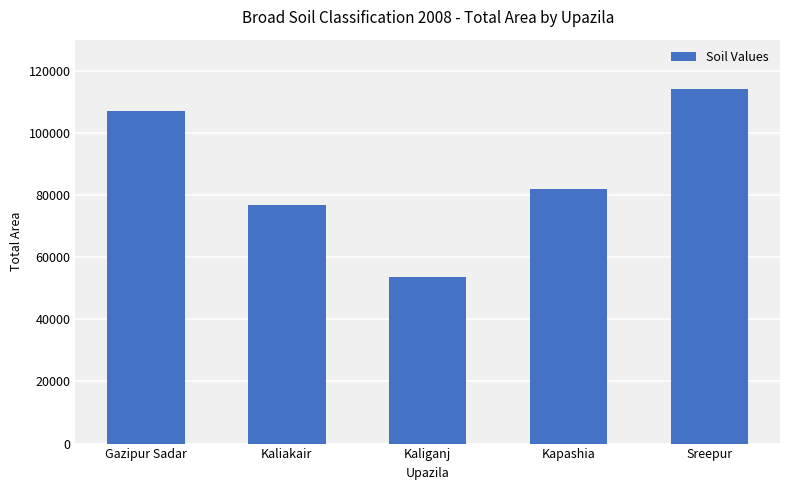

Are the bars horizontal?

No